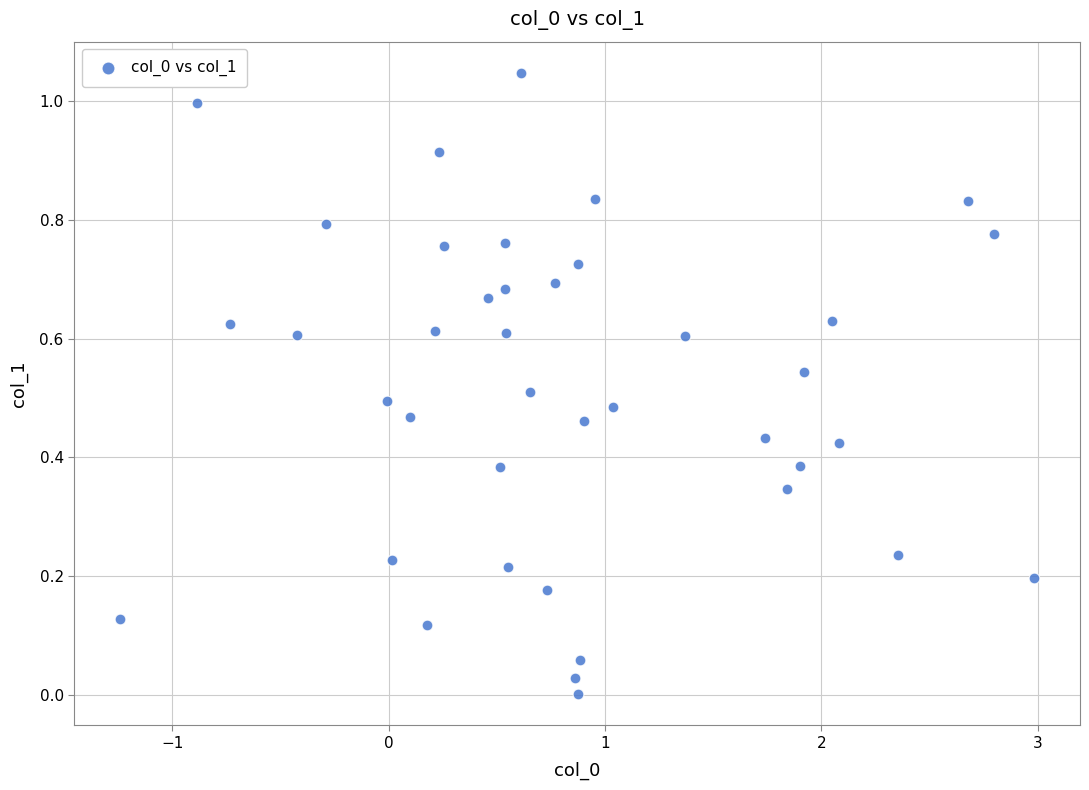

What is the range of X values (max minus min)?

4.2